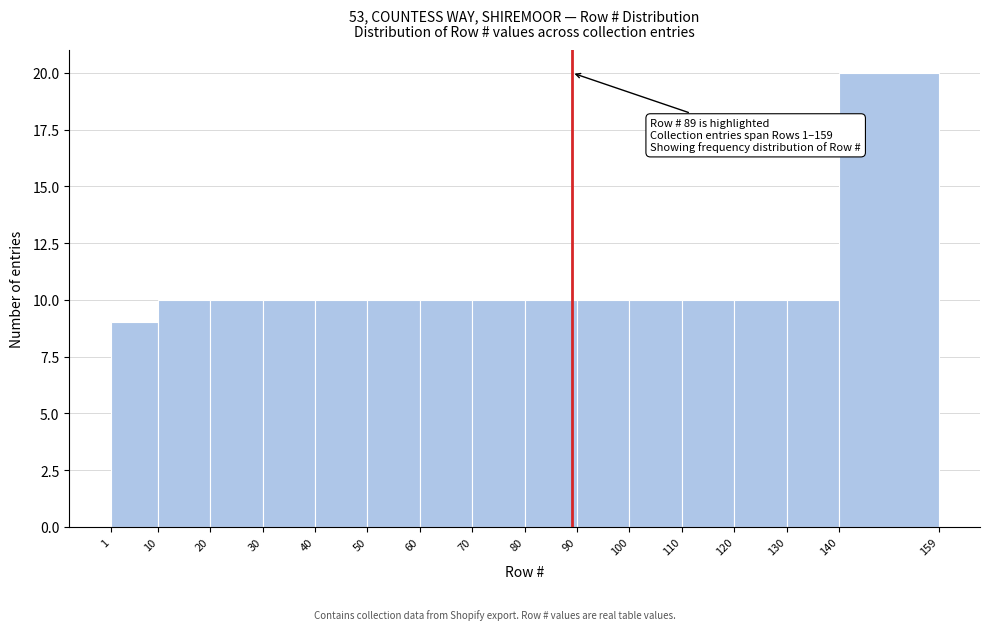

Which range on the x-axis has the tallest bar?

140 to 159